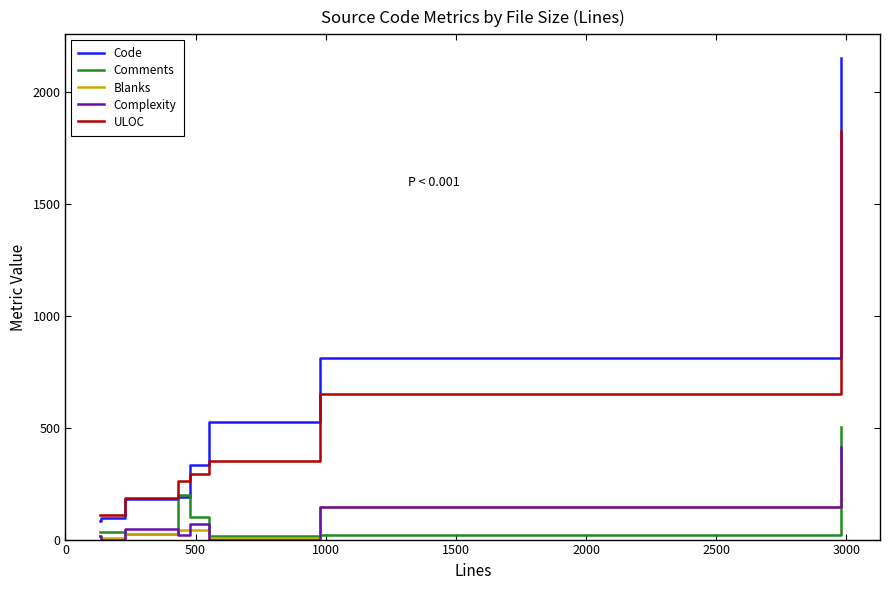

What is the greatest value displayed?

2149